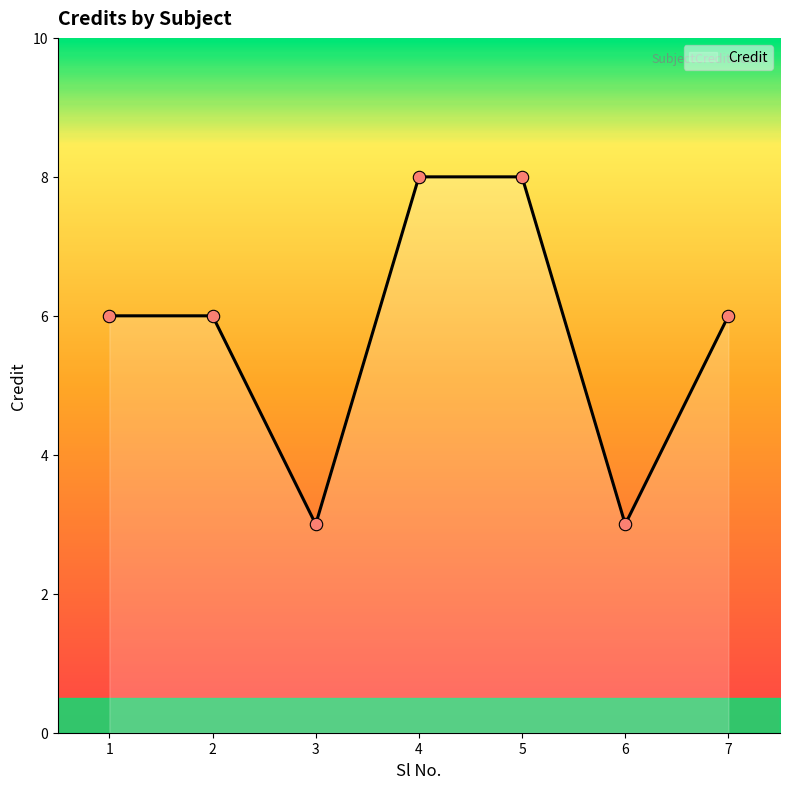

Approximately how many times larger is the value at 4 compared to 2?

1.3